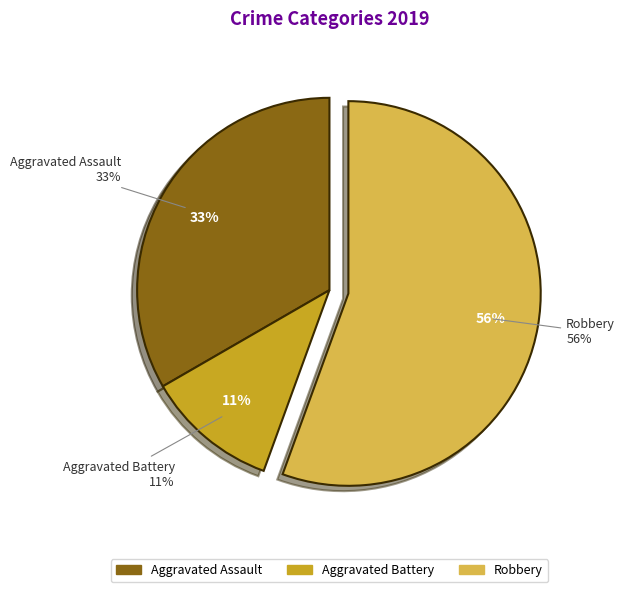

Count the number of slices in the pie.

3